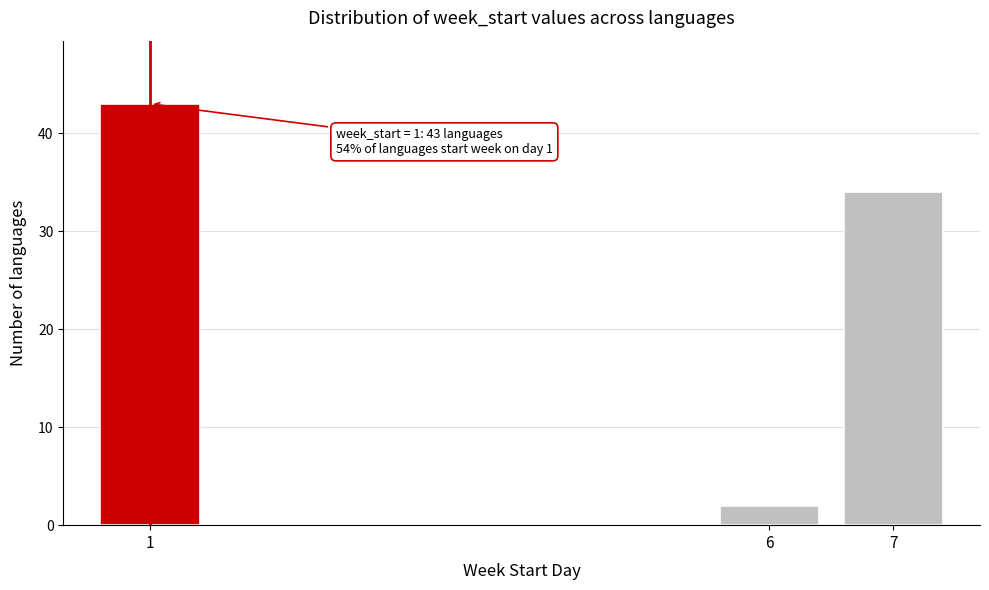

Reading right to left, extract all data points from this chart.

34	2	43